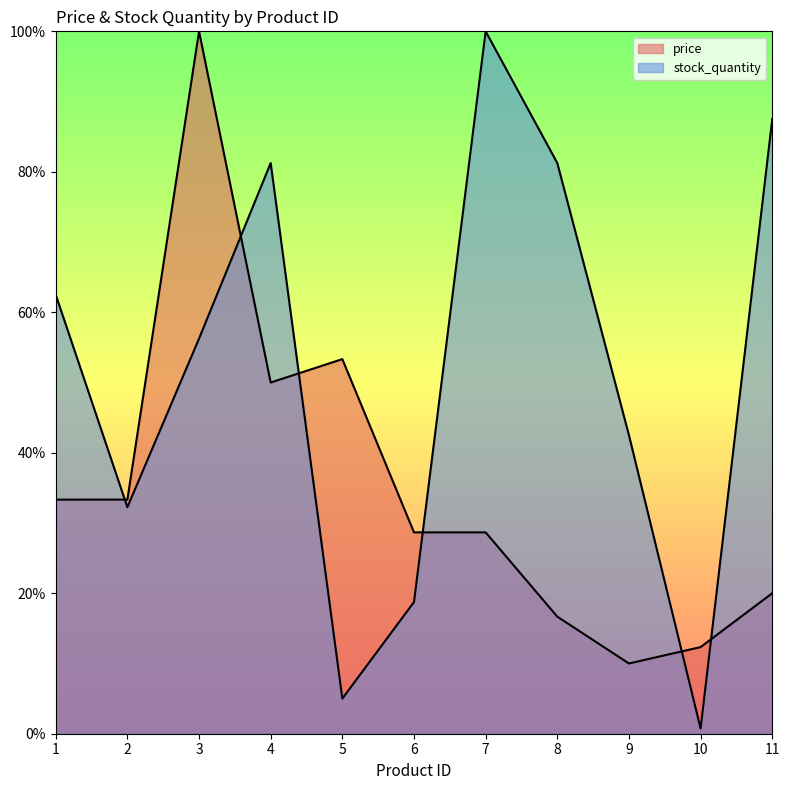

Which has a higher value, 3 or 1?

3